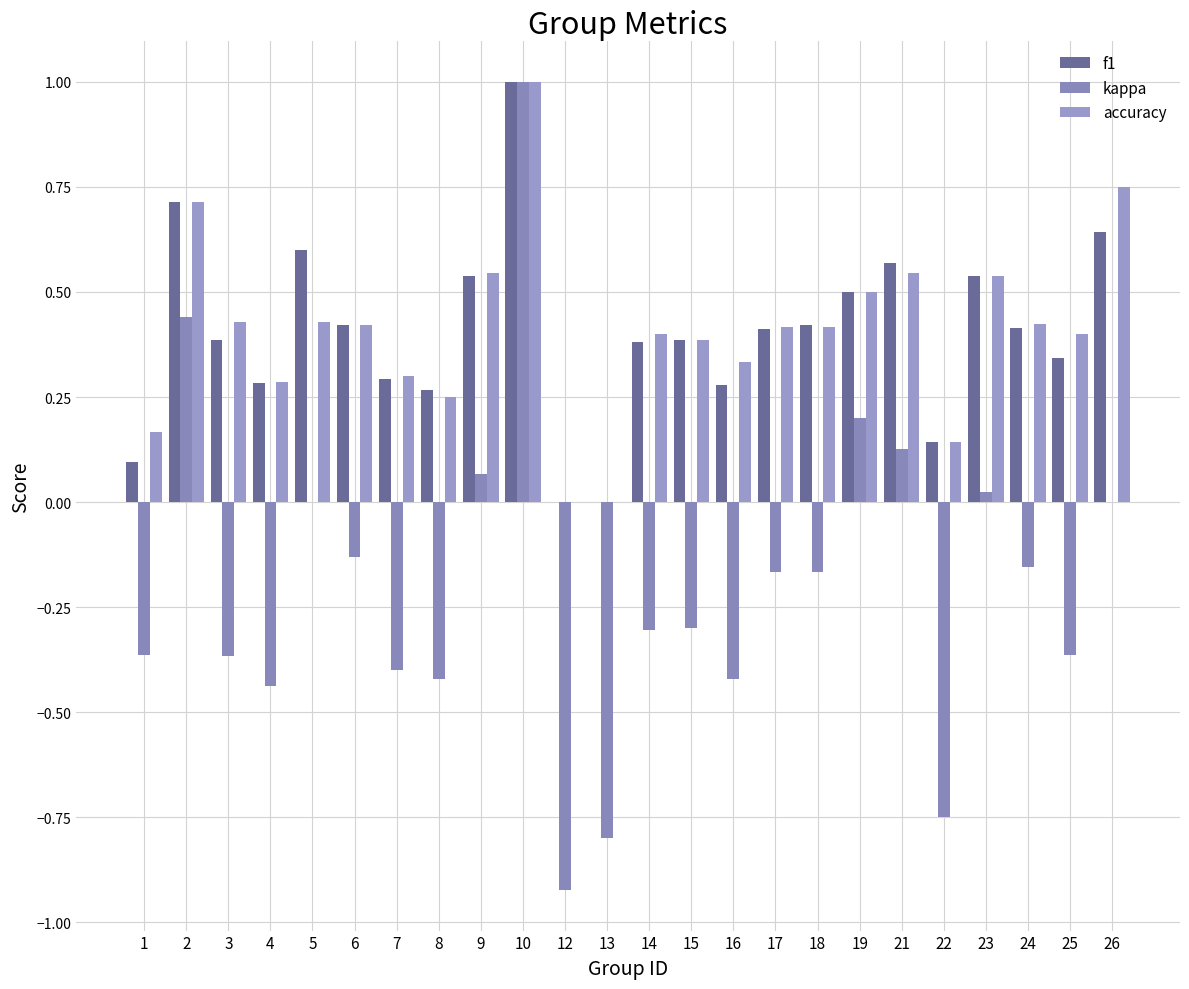

Does the chart contain stacked bars?

No